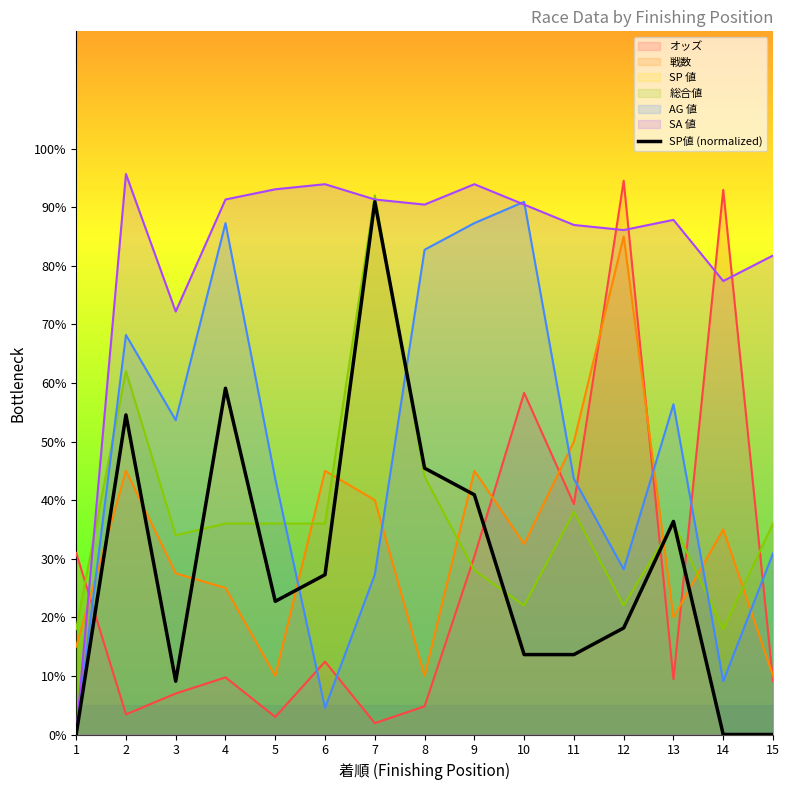

The value at 2 is 72.1. True or false?

False